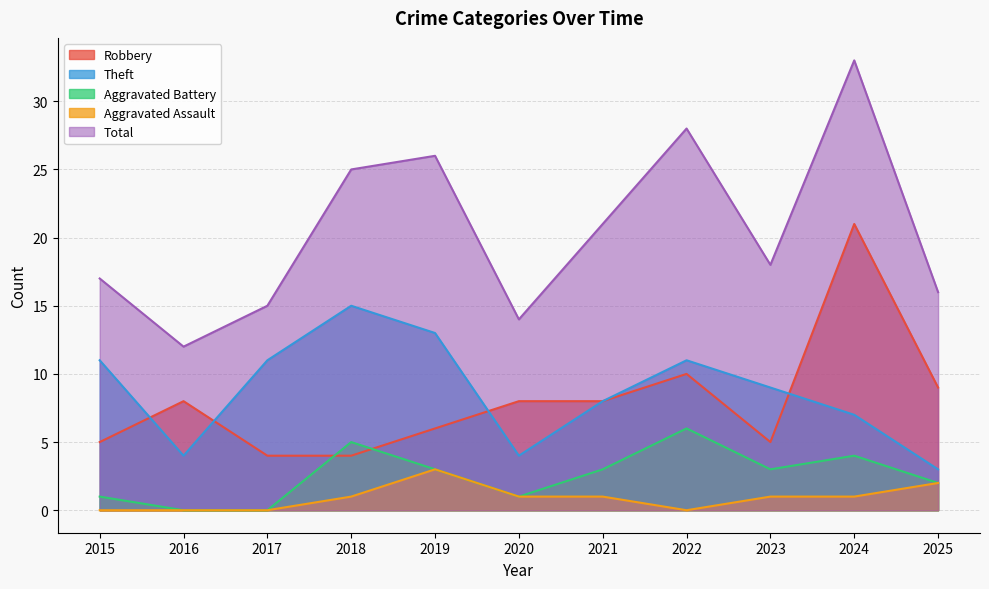

True or false: Theft and Total cross at least once.

False